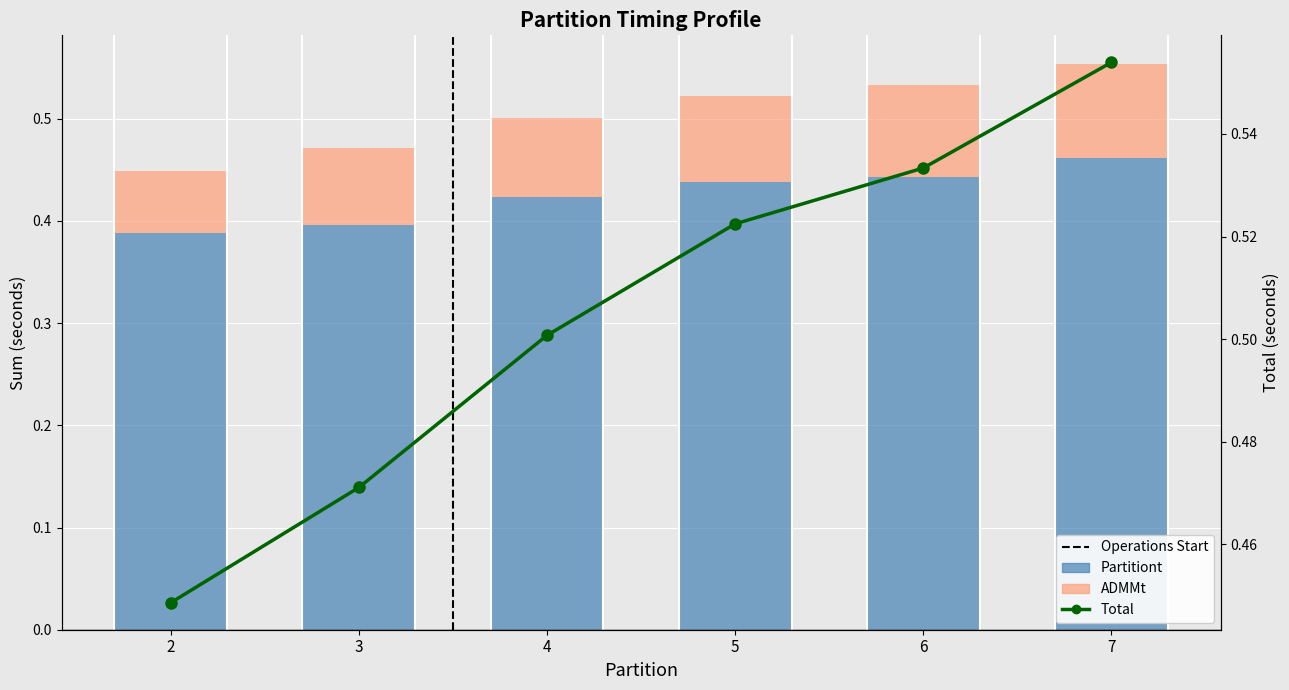

Rank the series by their maximum value, from lowest to highest.

ADMMt, Partitiont, Total